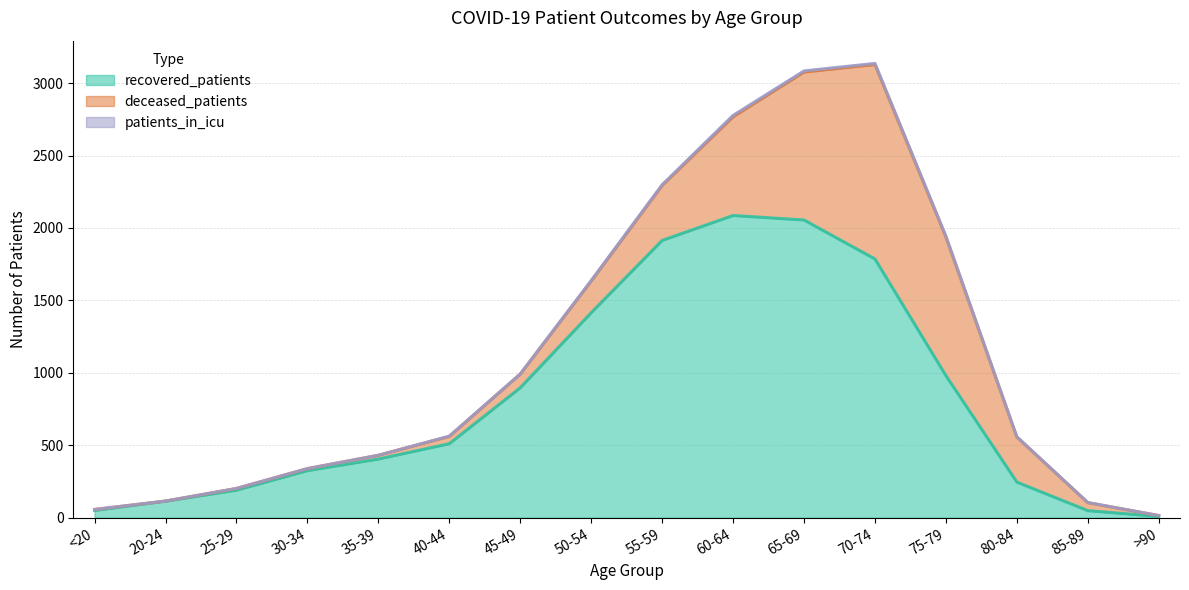

Reading left to right, what are all the values shown in this chart?

recovered_patients: <20=50	20-24=114	25-29=190	30-34=325	35-39=405	40-44=511	45-49=897	50-54=1415	55-59=1914	60-64=2086	65-69=2055	70-74=1786	75-79=981	80-84=246	85-89=49	>90=9
deceased_patients: <20=7	20-24=1	25-29=12	30-34=14	35-39=26	40-44=50	45-49=94	50-54=218	55-59=379	60-64=681	65-69=1021	70-74=1342	75-79=957	80-84=311	85-89=55	>90=6
patients_in_icu: <20=0	20-24=0	25-29=0	30-34=0	35-39=0	40-44=2	45-49=1	50-54=4	55-59=5	60-64=10	65-69=8	70-74=8	75-79=6	80-84=2	85-89=1	>90=0